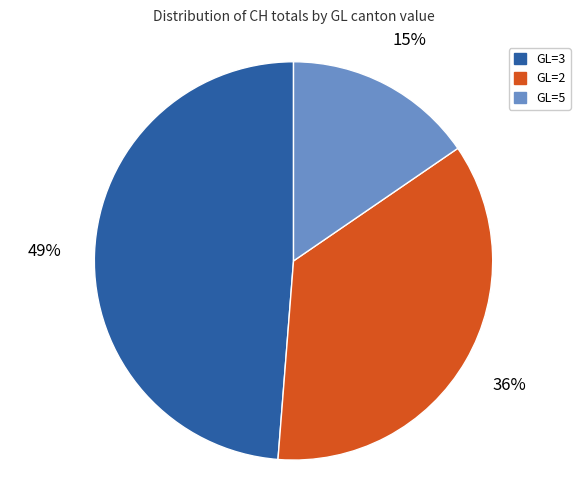

The GL=5 slice represents 25% of the pie. True or false?

False